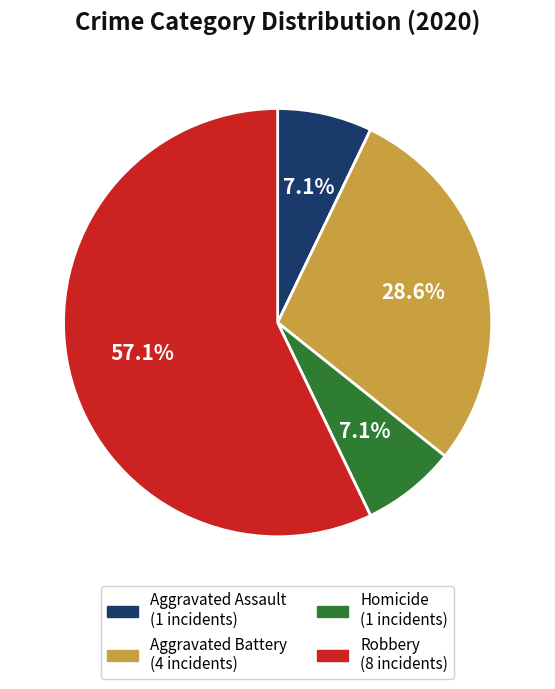

Is there a majority slice in this chart?

Yes